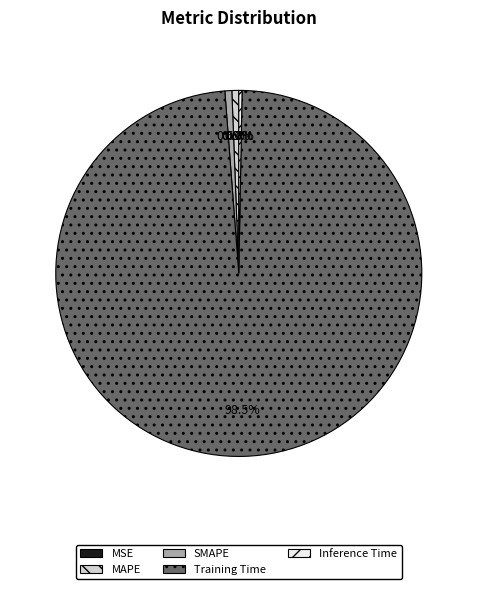

To the nearest percent, what is the difference between the largest and smallest slice percentages?

98%